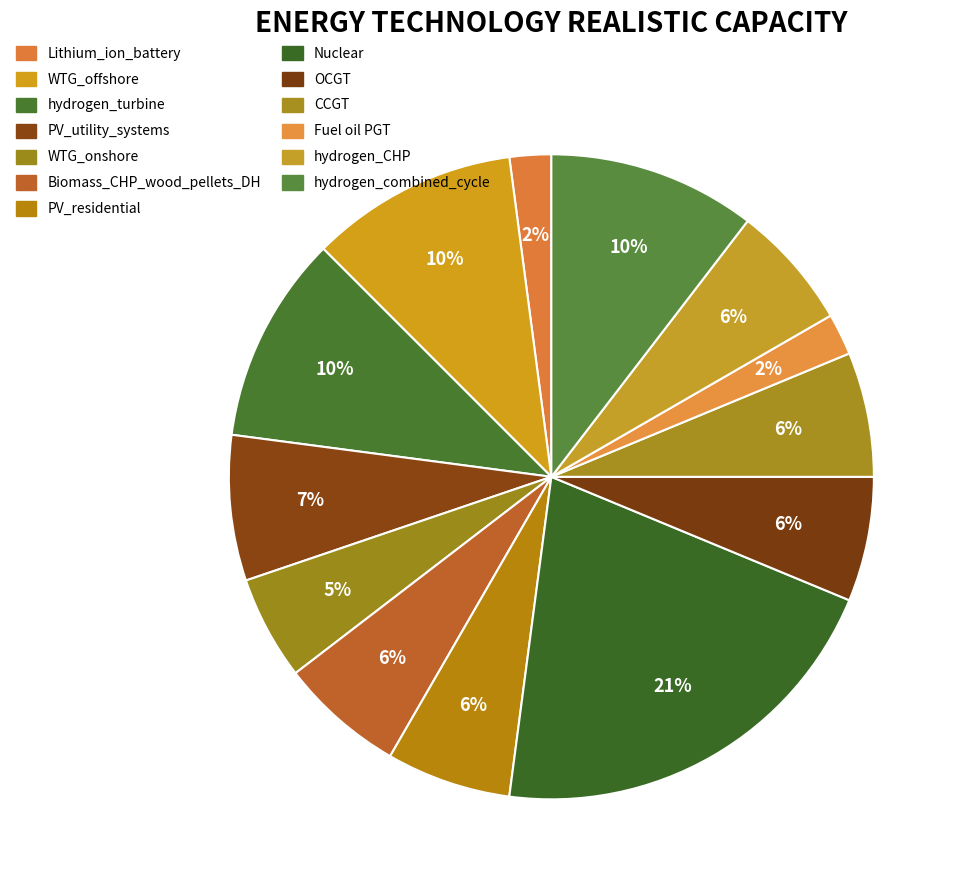

To the nearest percent, what is the difference between the largest and smallest slice percentages?

19%